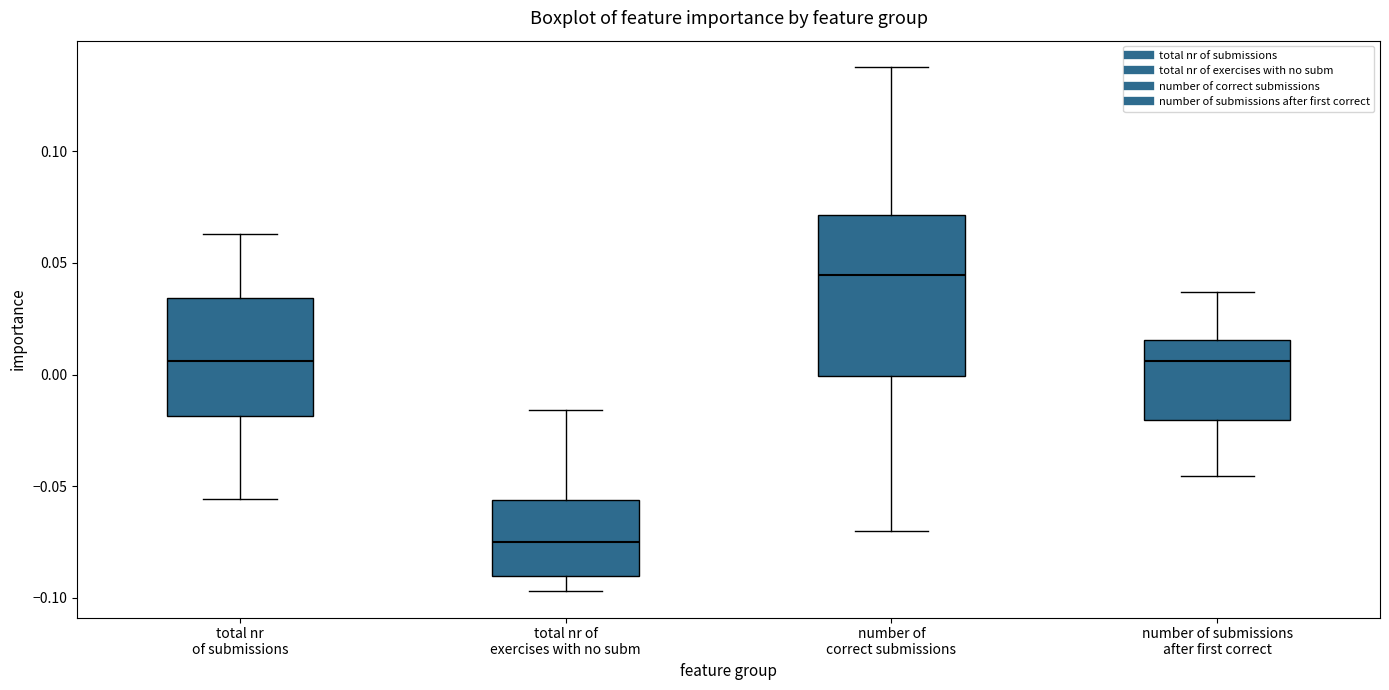

Reading left to right, transcribe this box plot: for each box, give where its median line is, the range the box spans, and where its two whiskers end, as read against the y-axis. The values are not printed on the chart, so give them approximately, as read against the axis.

total nr of submissions: median 0.005, box -0.020 to 0.035, whiskers -0.055 to 0.065
total nr of exercises with no subm: median -0.075, box -0.090 to -0.055, whiskers -0.095 to -0.015
number of correct submissions: median 0.045, box 0.000 to 0.070, whiskers -0.070 to 0.140
number of submissions after first correct: median 0.005, box -0.020 to 0.015, whiskers -0.045 to 0.035